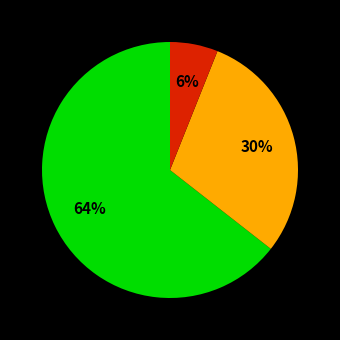

Does any single category account for the majority?

Yes